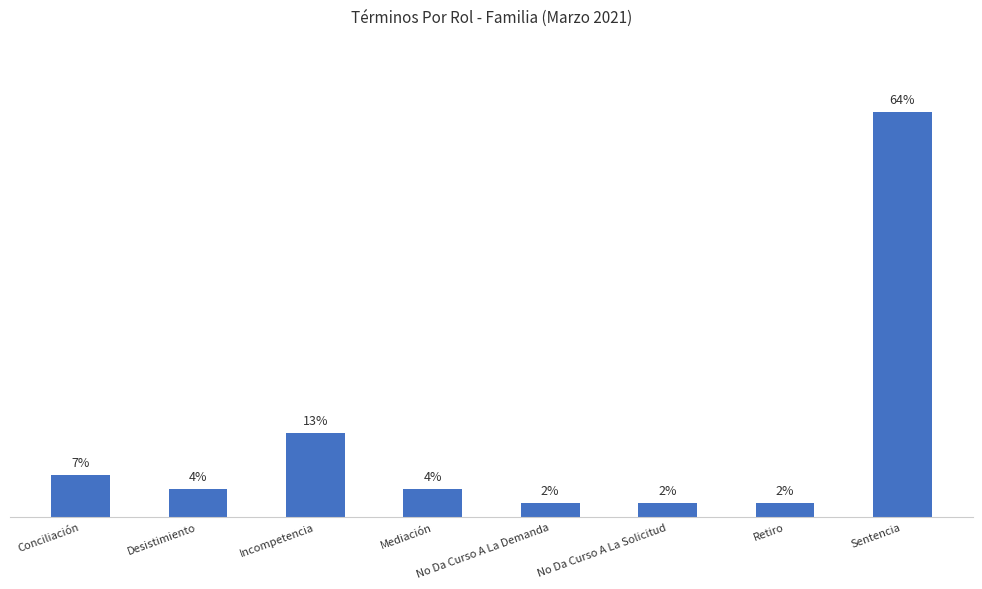

Rank the categories by value from highest to lowest.

Sentencia, Incompetencia, Conciliación, Desistimiento, Mediación, No Da Curso A La Demanda, No Da Curso A La Solicitud, Retiro